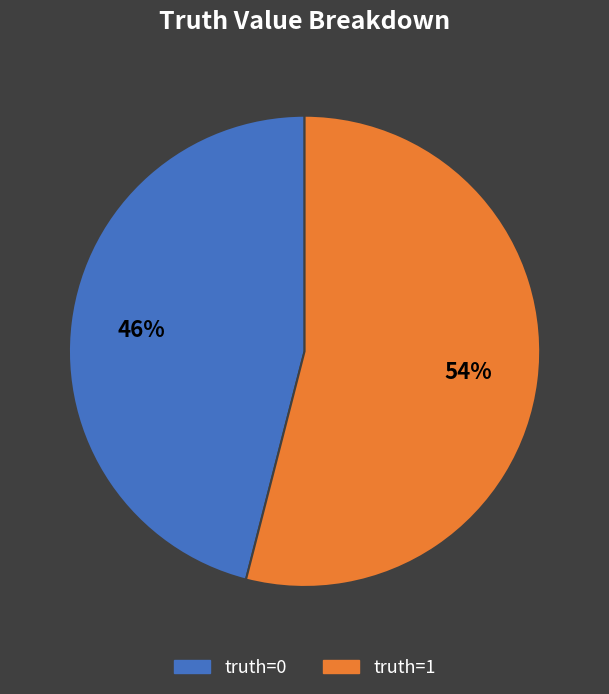

To the nearest percent, what is the average slice percentage?

50%